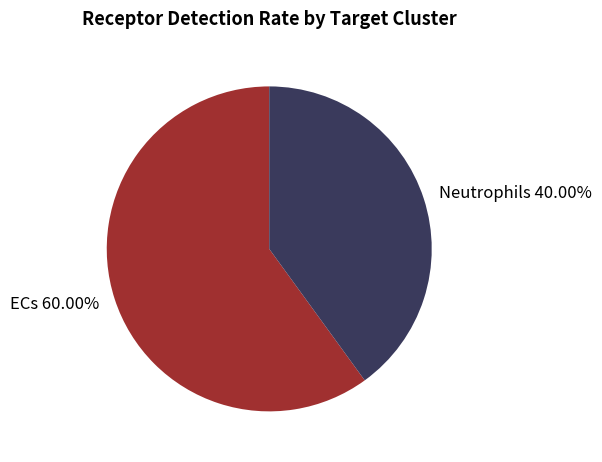

To the nearest percent, what is the difference between the largest and smallest slice percentages?

20%